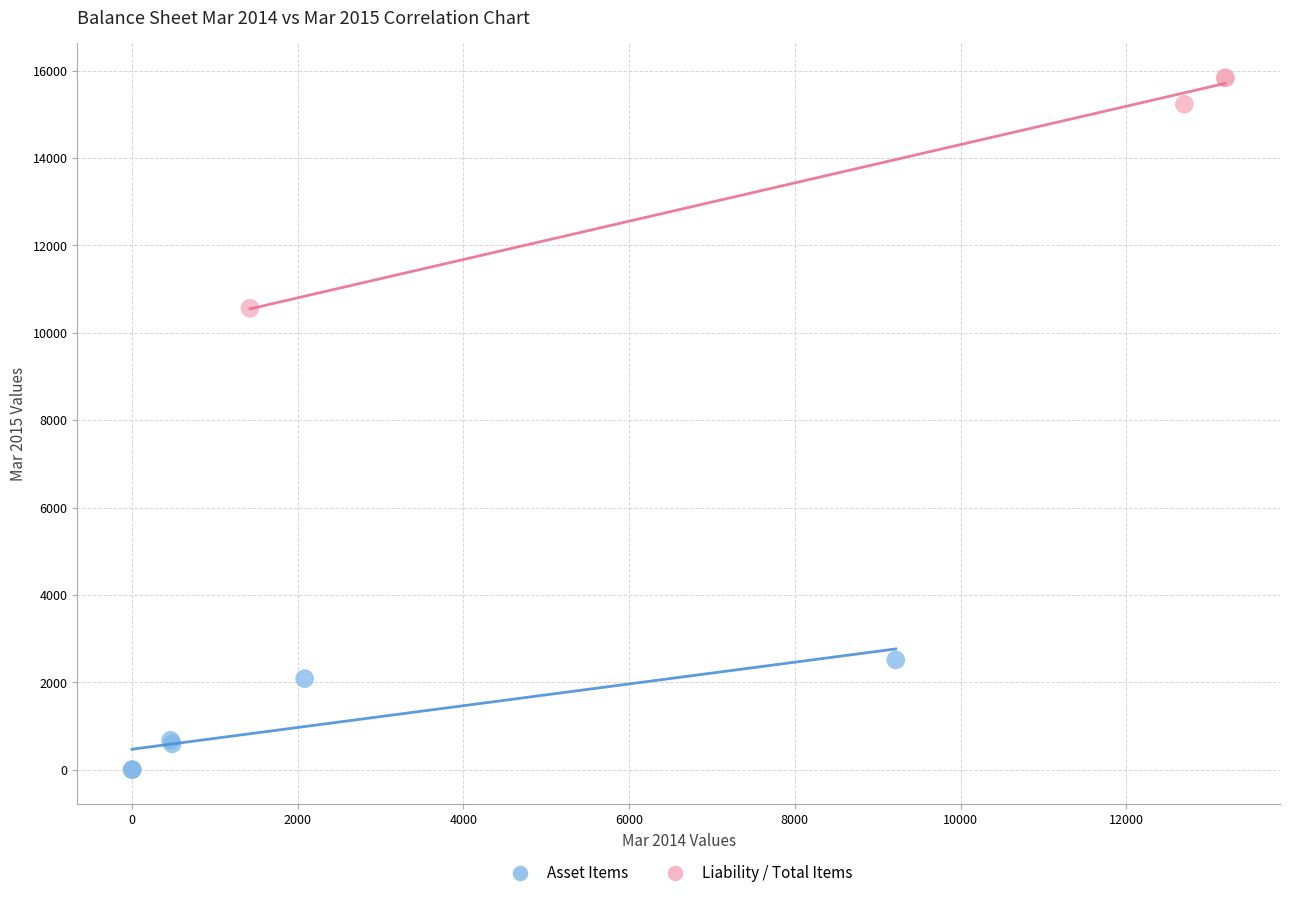

Which series has the largest Y range (max minus min)?

Liability / Total Items